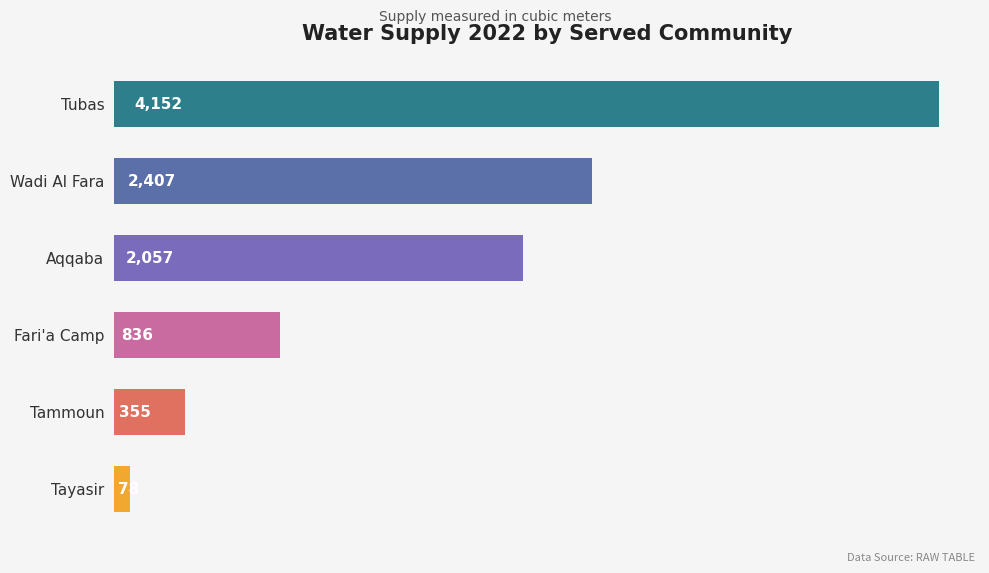

What is the sum of all values?

9885